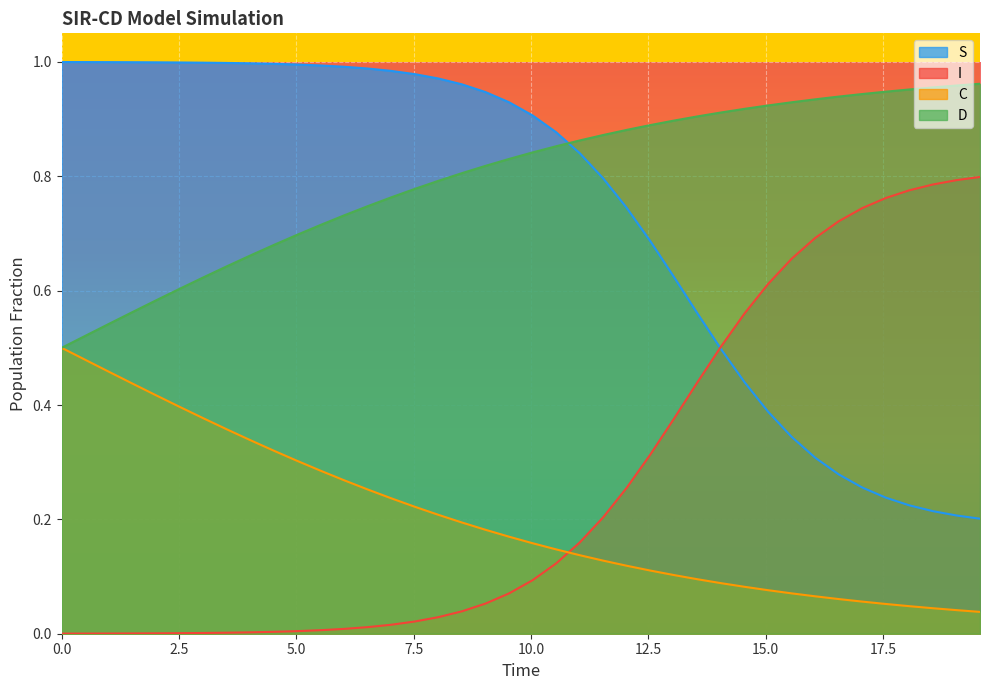

Reading left to right, what are all the values shown in this chart?

S: 1.0	1.0	1.0	1.0	1.0	1.0	1.0	1.0	1.0	1.0	1.0	1.0	1.0	1.0	1.0	1.0	1.0	1.0	0.9	0.9	0.9	0.9	0.8	0.8	0.7	0.7	0.6	0.6	0.5	0.4	0.4	0.3	0.3	0.3	0.3	0.2	0.2	0.2	0.2	0.2
I: 0.0	0.0	0.0	0.0	0.0	0.0	0.0	0.0	0.0	0.0	0.0	0.0	0.0	0.0	0.0	0.0	0.0	0.0	0.1	0.1	0.1	0.1	0.2	0.2	0.3	0.3	0.4	0.4	0.5	0.6	0.6	0.7	0.7	0.7	0.7	0.8	0.8	0.8	0.8	0.8
C: 0.5	0.5	0.5	0.4	0.4	0.4	0.4	0.4	0.3	0.3	0.3	0.3	0.3	0.3	0.2	0.2	0.2	0.2	0.2	0.2	0.2	0.1	0.1	0.1	0.1	0.1	0.1	0.1	0.1	0.1	0.1	0.1	0.1	0.1	0.1	0.1	0.0	0.0	0.0	0.0
D: 0.5	0.5	0.5	0.6	0.6	0.6	0.6	0.6	0.7	0.7	0.7	0.7	0.7	0.7	0.8	0.8	0.8	0.8	0.8	0.8	0.8	0.9	0.9	0.9	0.9	0.9	0.9	0.9	0.9	0.9	0.9	0.9	0.9	0.9	0.9	0.9	1.0	1.0	1.0	1.0